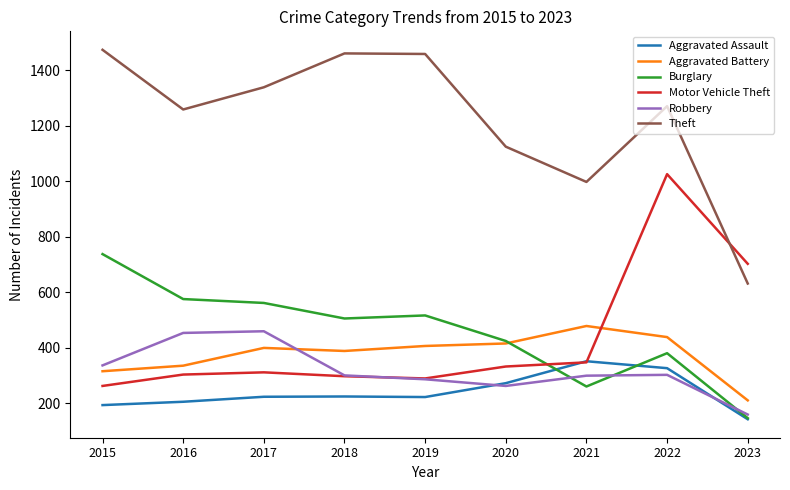

What is the difference between the highest and lowest values at 2015?

1280